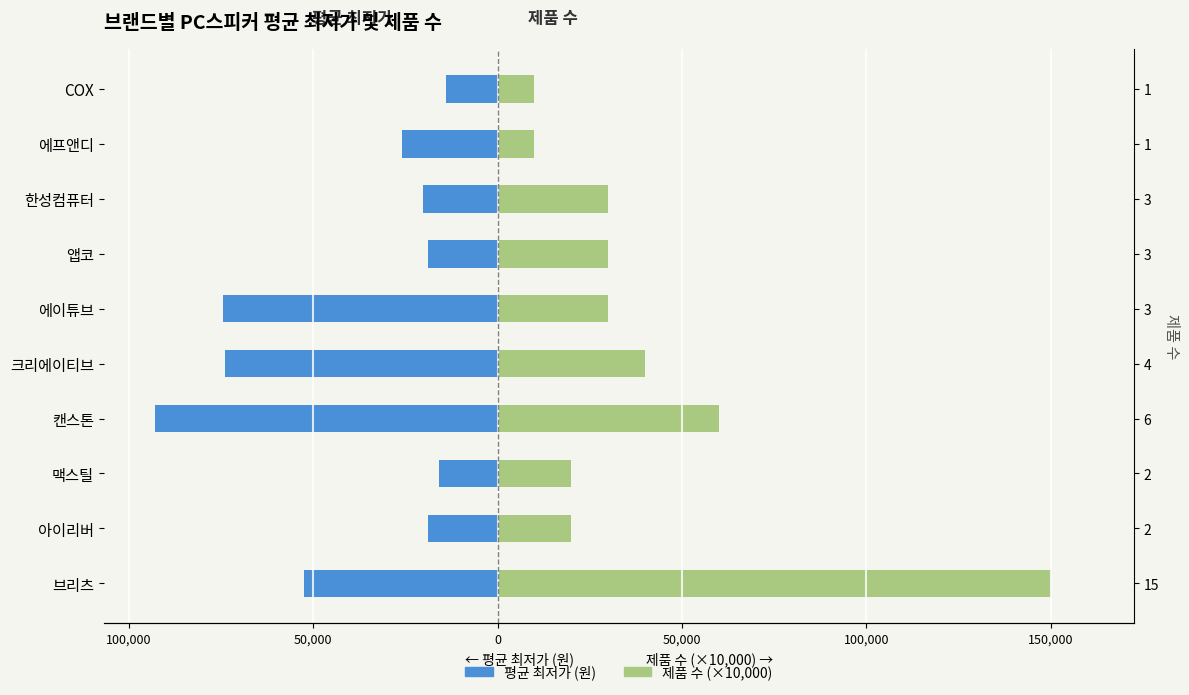

The value of 평균 최저가 (원) at 브리츠 is -52440. True or false?

True